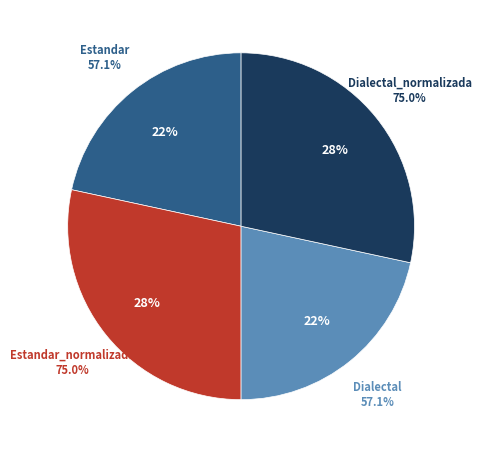

Is it true that Dialectal is 22% of the pie?

True